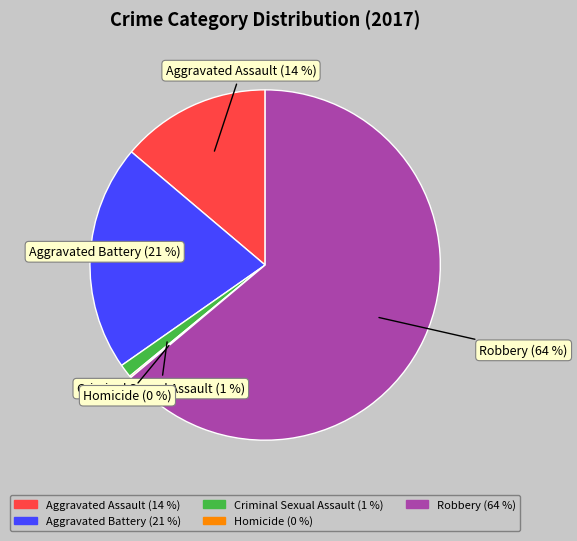

The Aggravated Assault slice represents 14% of the pie. True or false?

True